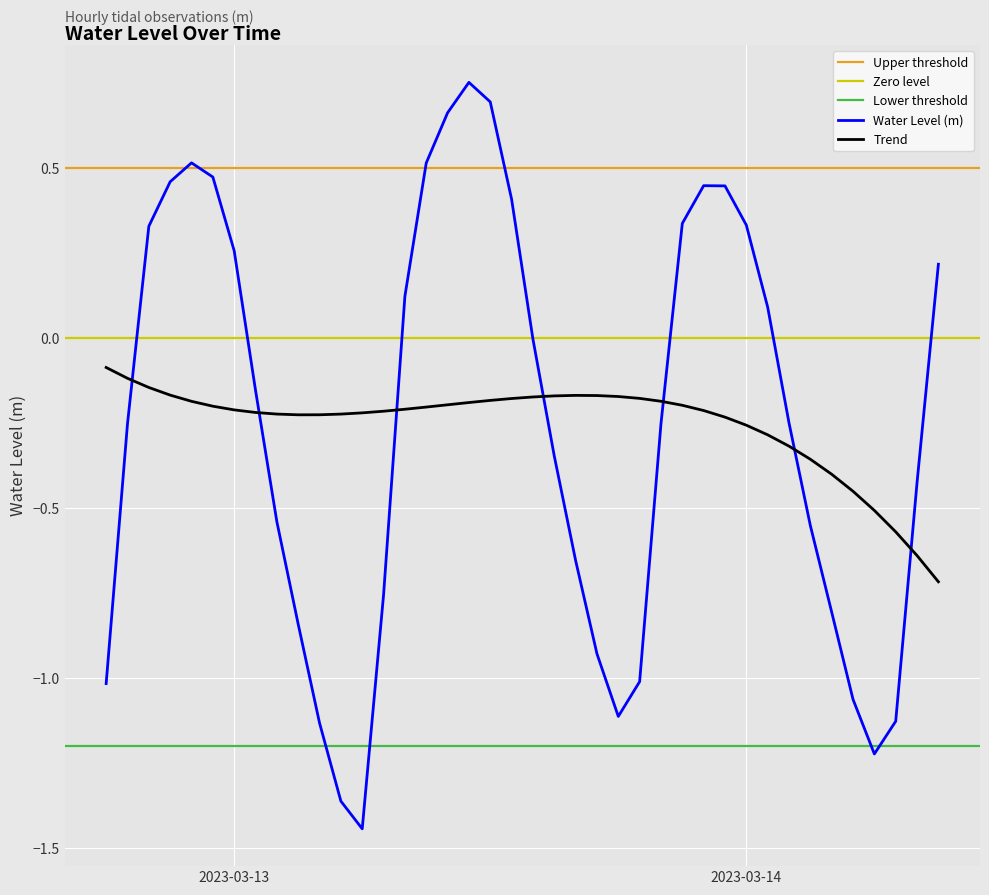

Is it true that the value at 2023-03-13 02:00:00 is -0.9?

False